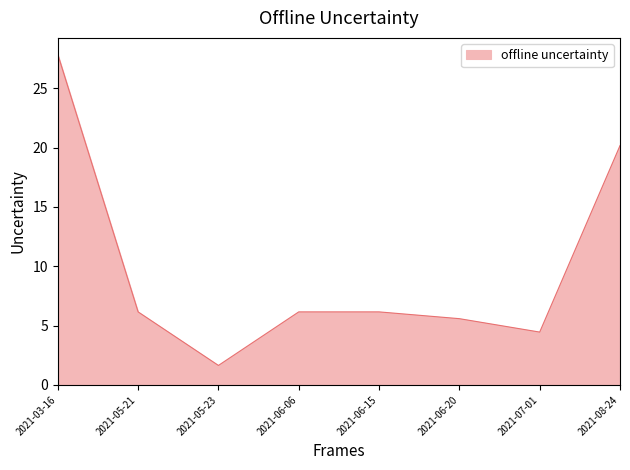

The chart shows a value of 20.2 at 2021-08-24. True or false?

True